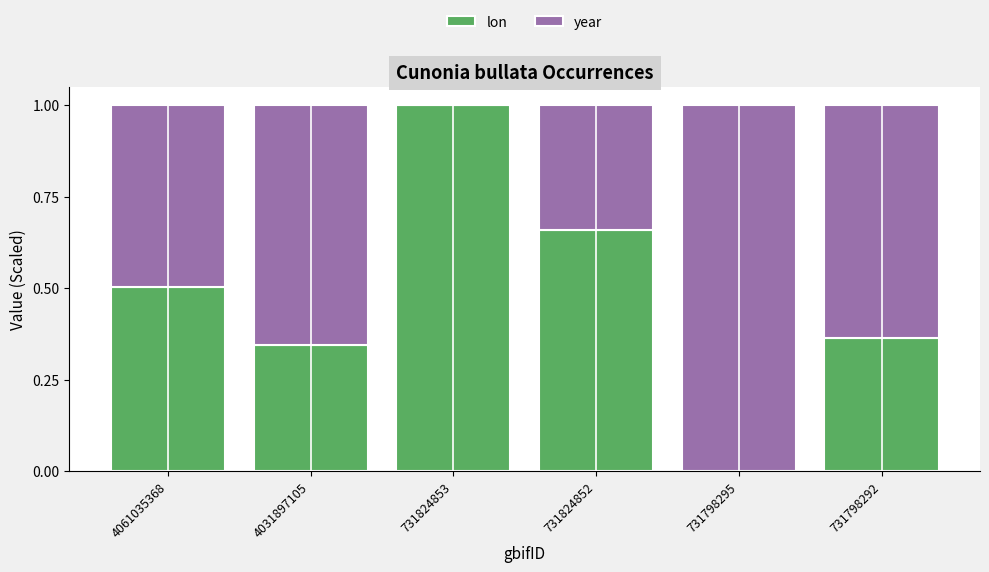

The value of lon at 731824853 is 0.4. True or false?

False